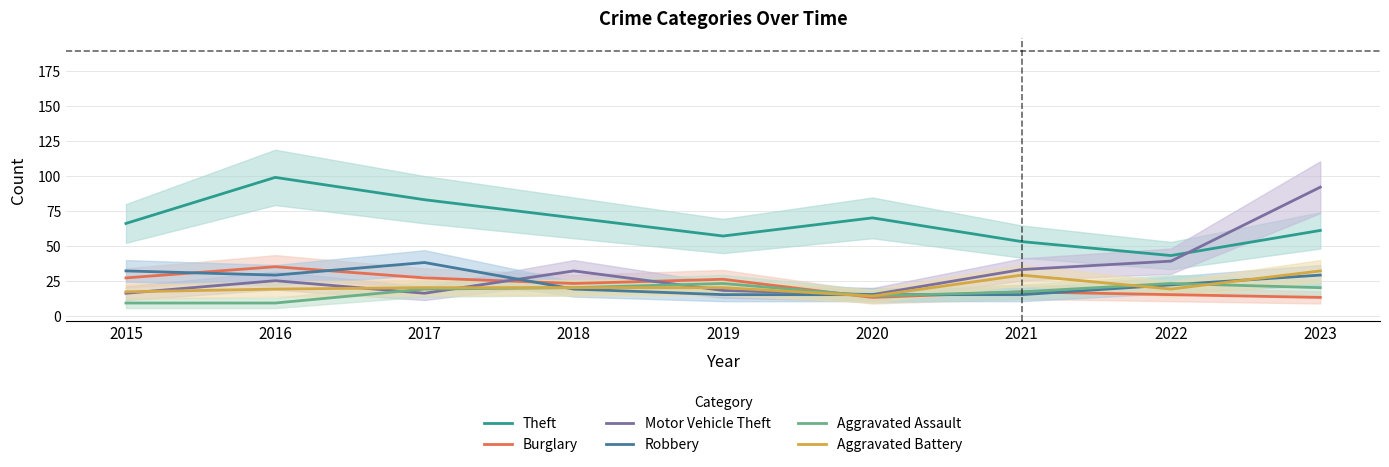

What is the sum of all Theft values?

602